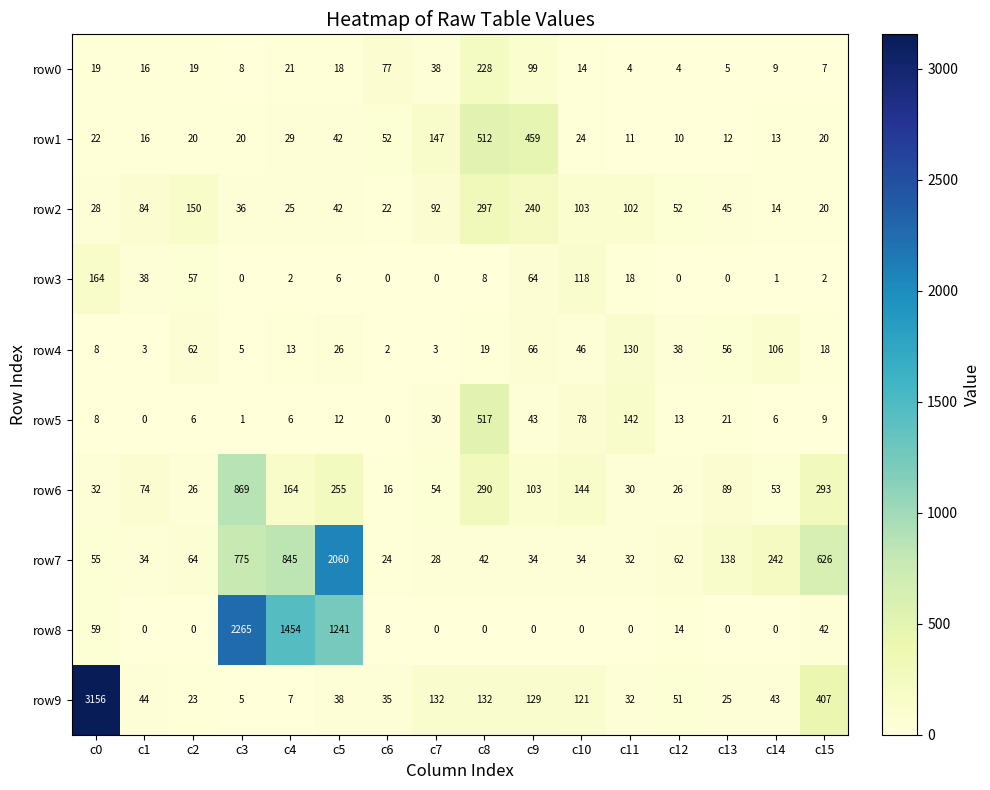

Which category has the highest value in the row2 series?

c8